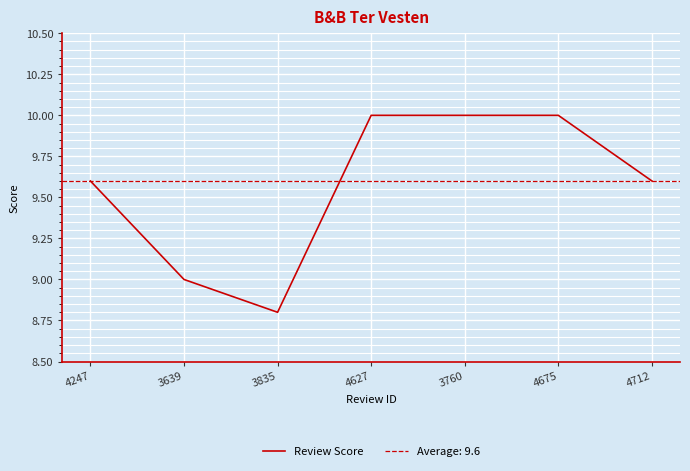

How many series are shown in this chart?

1